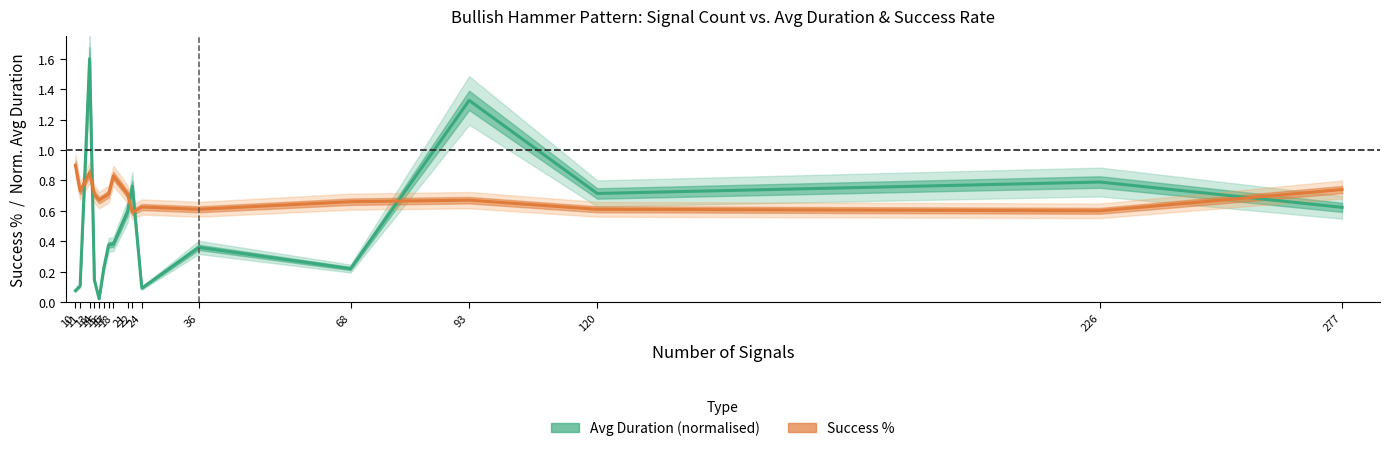

Where is Success % nearest to the value 0?

22